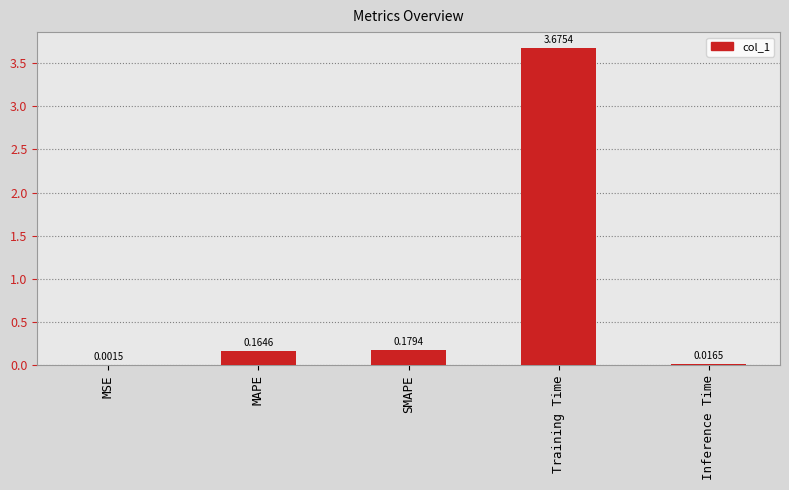

What is the sum of the values at Training Time and MAPE?

3.8